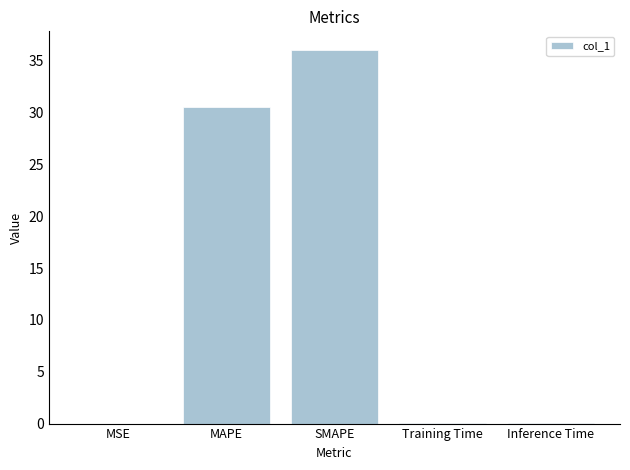

The chart shows a value of 0.0 at Training Time. True or false?

True